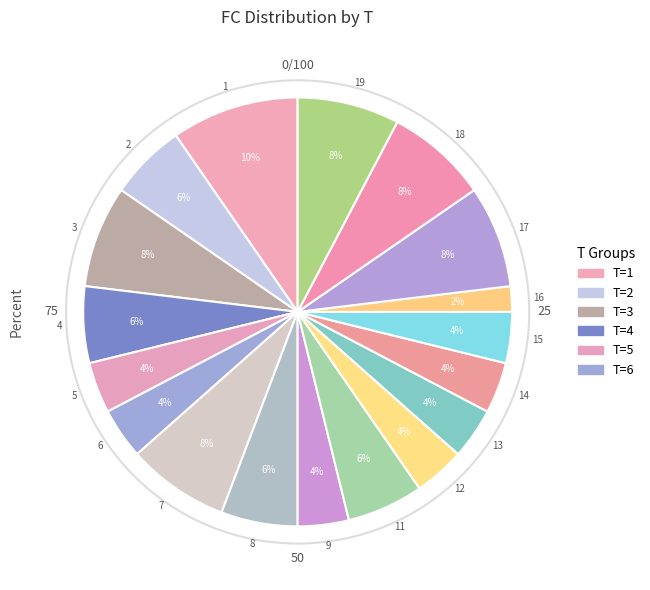

Is there a majority slice in this chart?

No